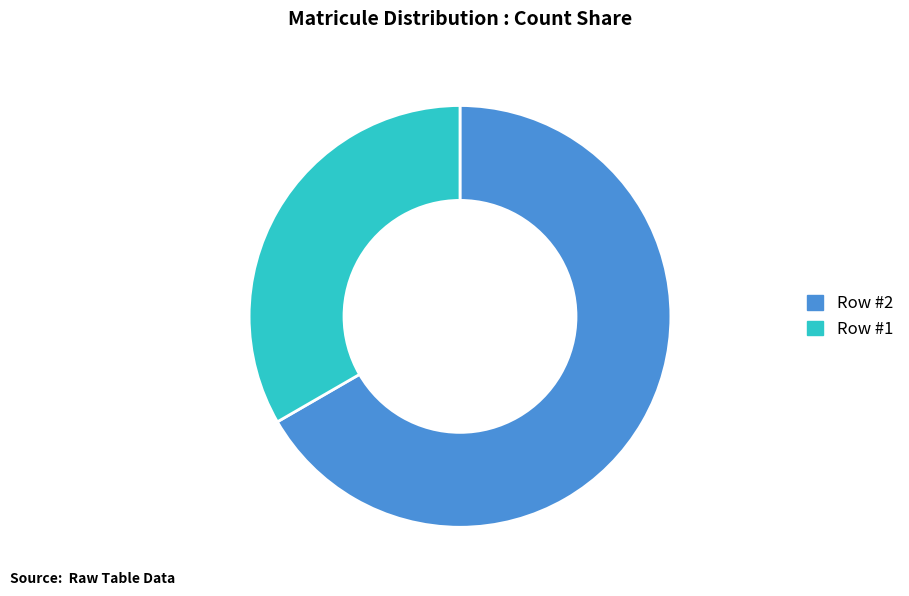

How many slices are in this pie chart?

2